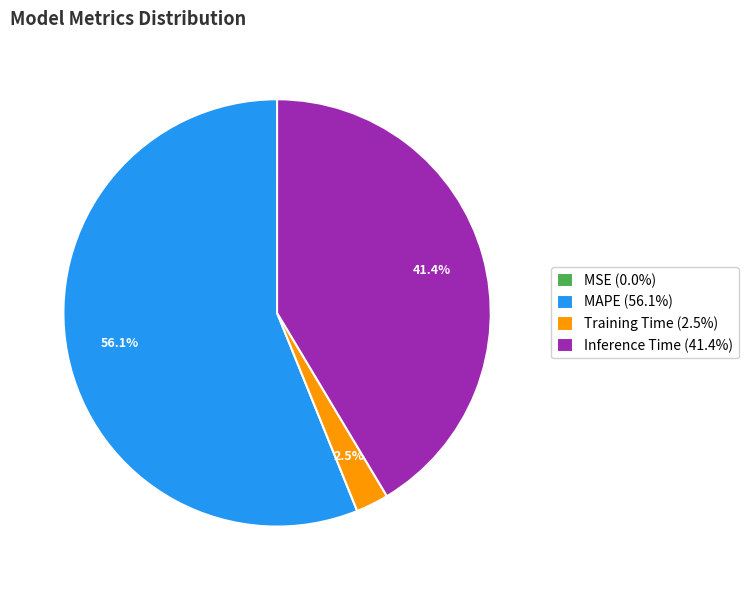

Is there any slice that represents more than half of the pie?

Yes